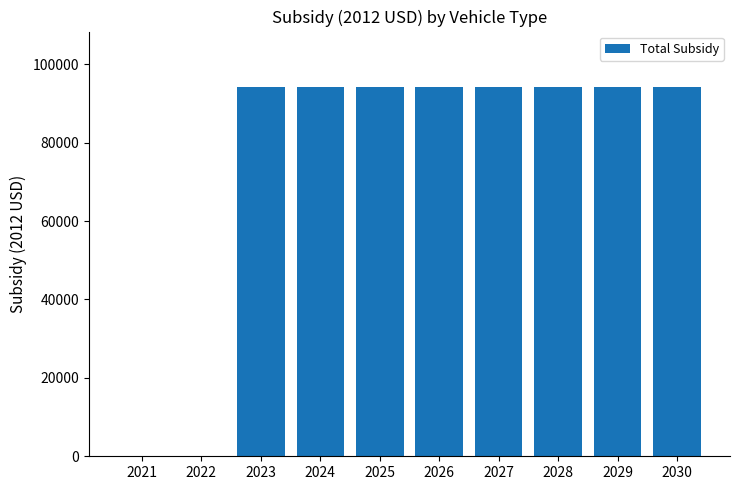

Is it true that the value at 2028 is 94200?

True